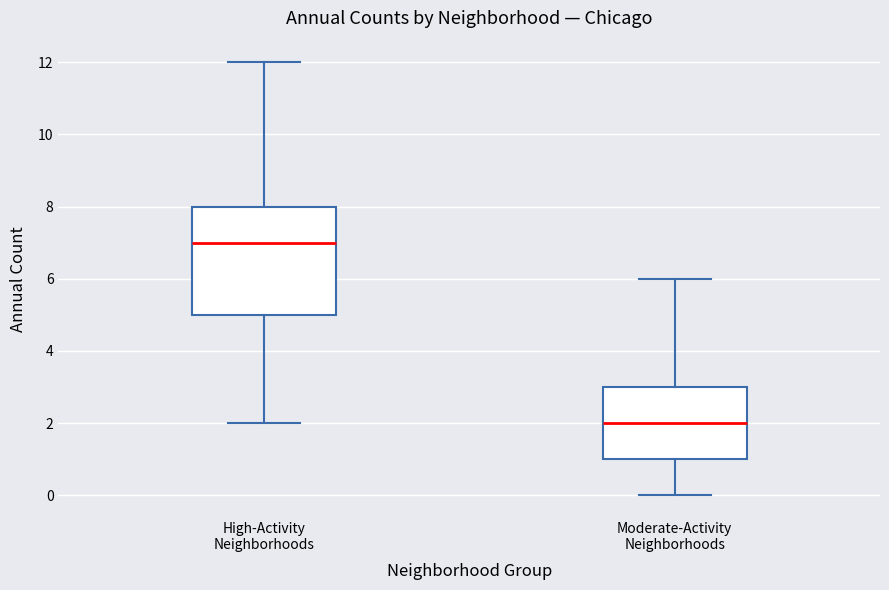

Where does the median line of the box for Moderate-Activity Neighborhoods sit on the y-axis? The values are not printed on the chart, so give them approximately, as read against the axis.

2